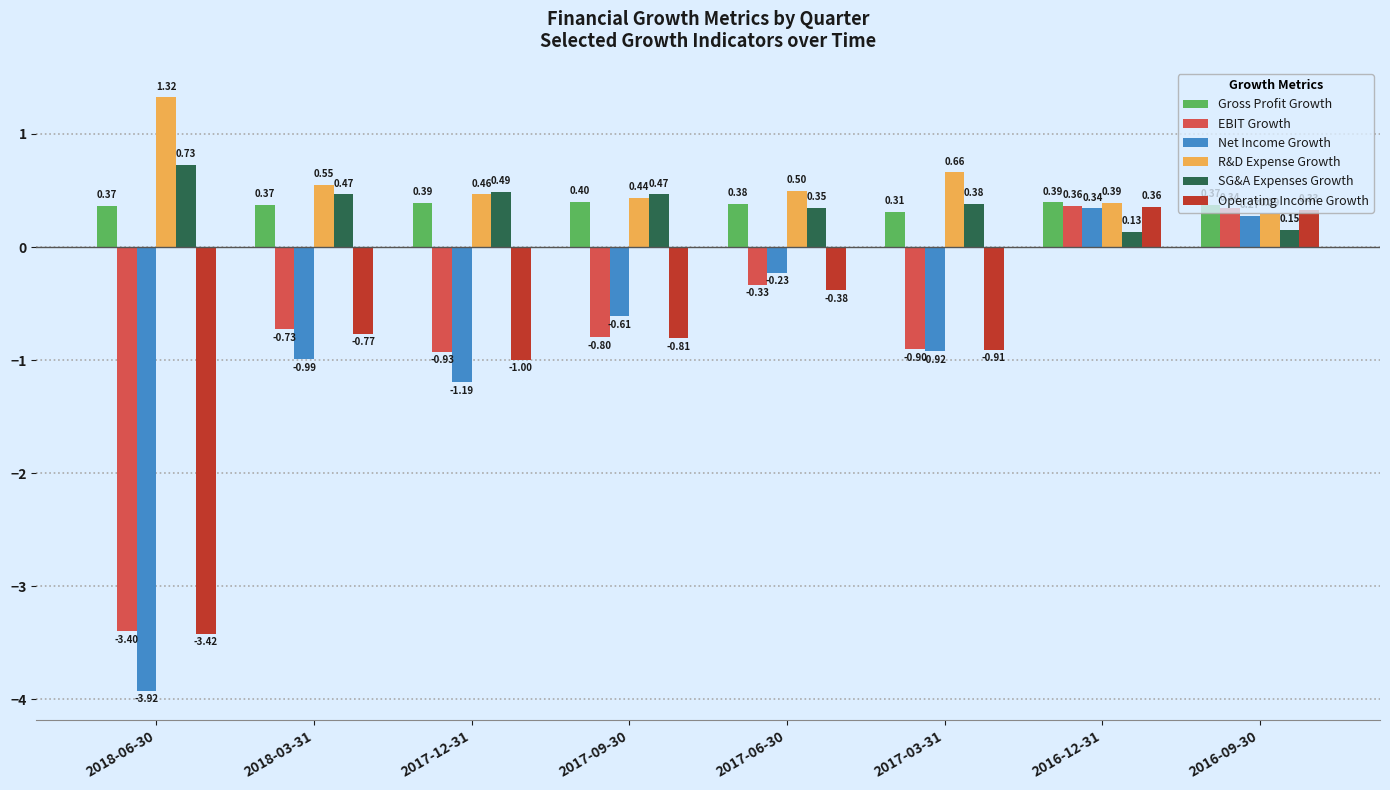

What are all the series names shown in the legend?

Gross Profit Growth, EBIT Growth, Net Income Growth, R&D Expense Growth, SG&A Expenses Growth, Operating Income Growth